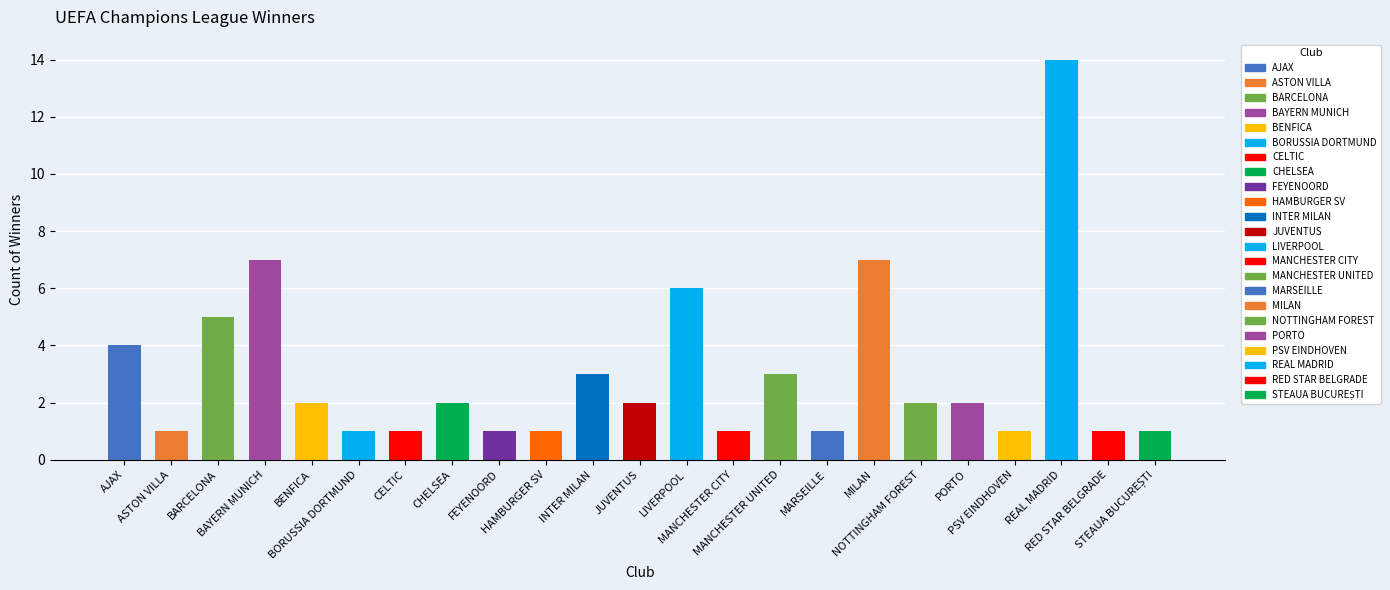

Is it true that the value at MANCHESTER UNITED is 3?

True